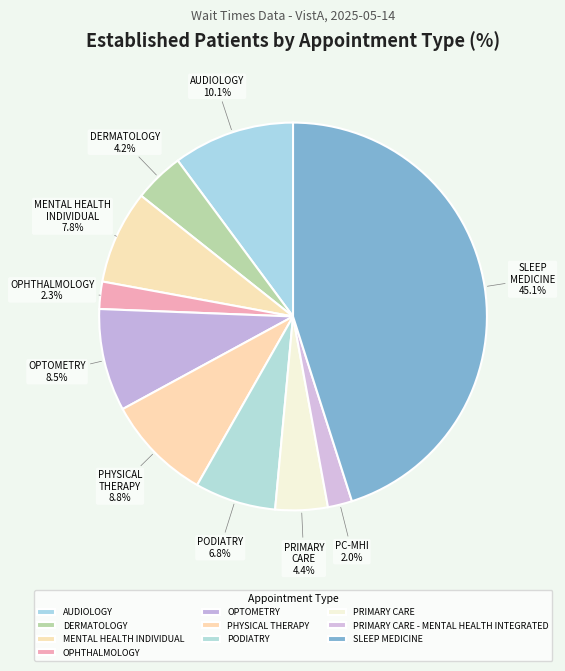

What is the largest slice in the pie chart?

SLEEP MEDICINE